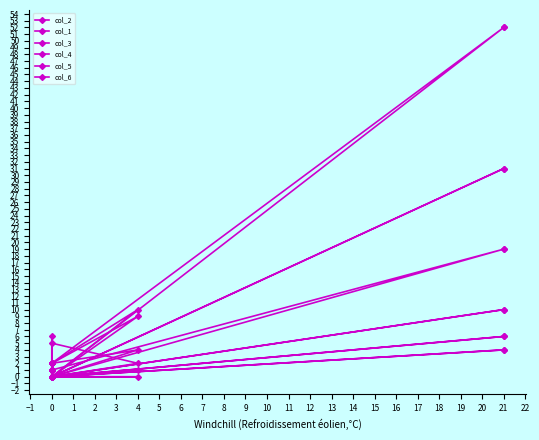

True or false: col_6 and col_2 cross at least once.

False